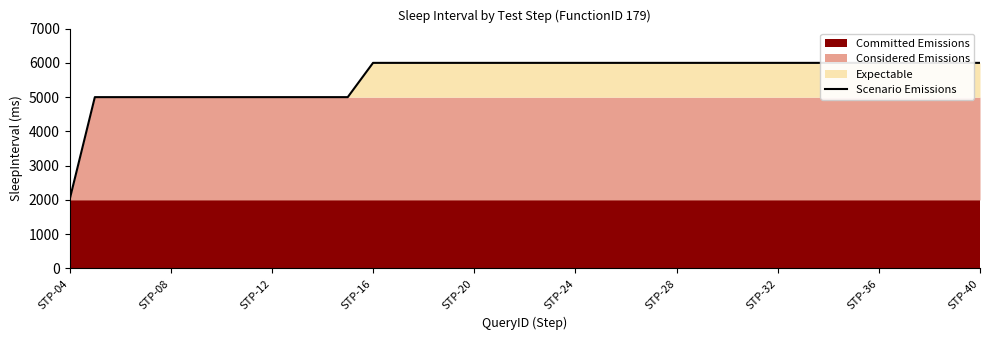

How many values are between 5000 and 6000?

36